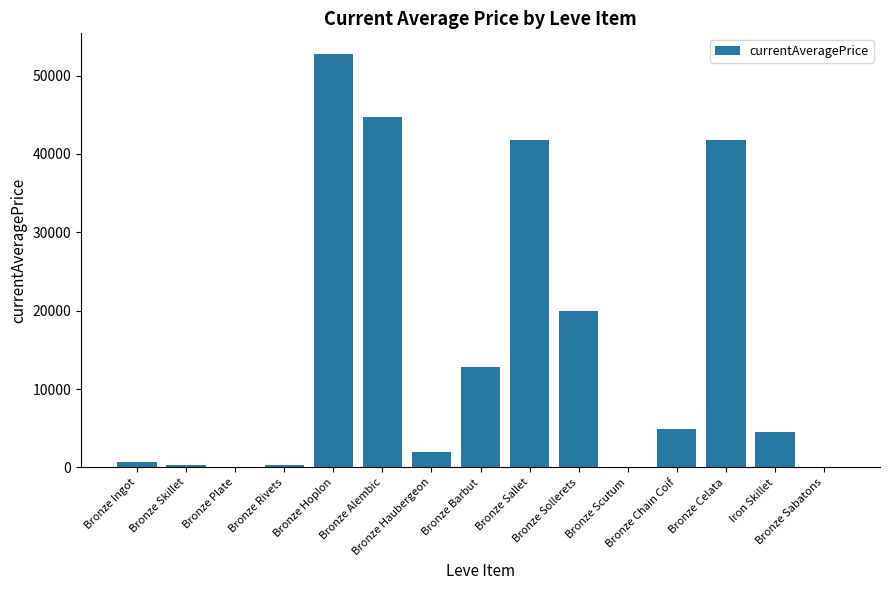

What value does the data have at Bronze Skillet?

300.0